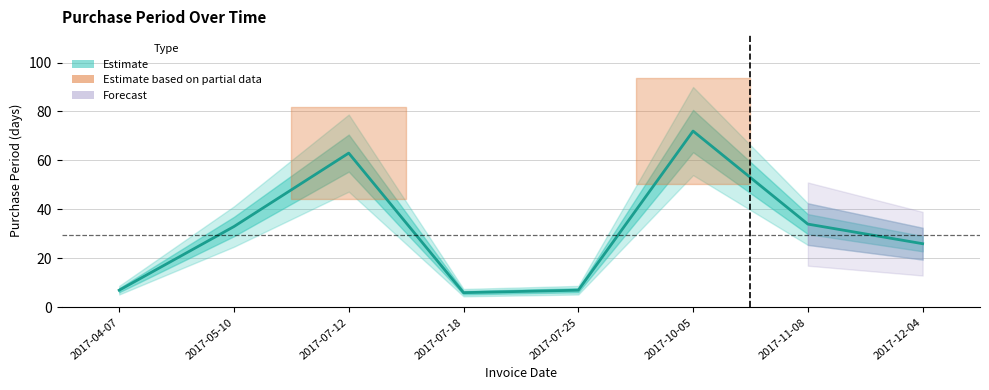

What is the difference between the values at 2017-10-05 and 2017-11-08?

38